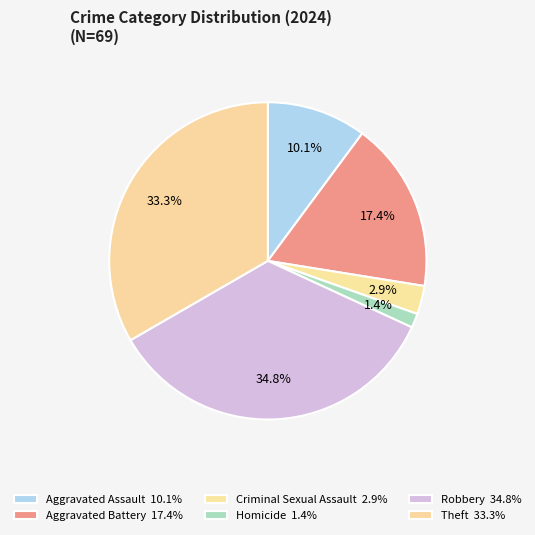

How many slices are in this pie chart?

6